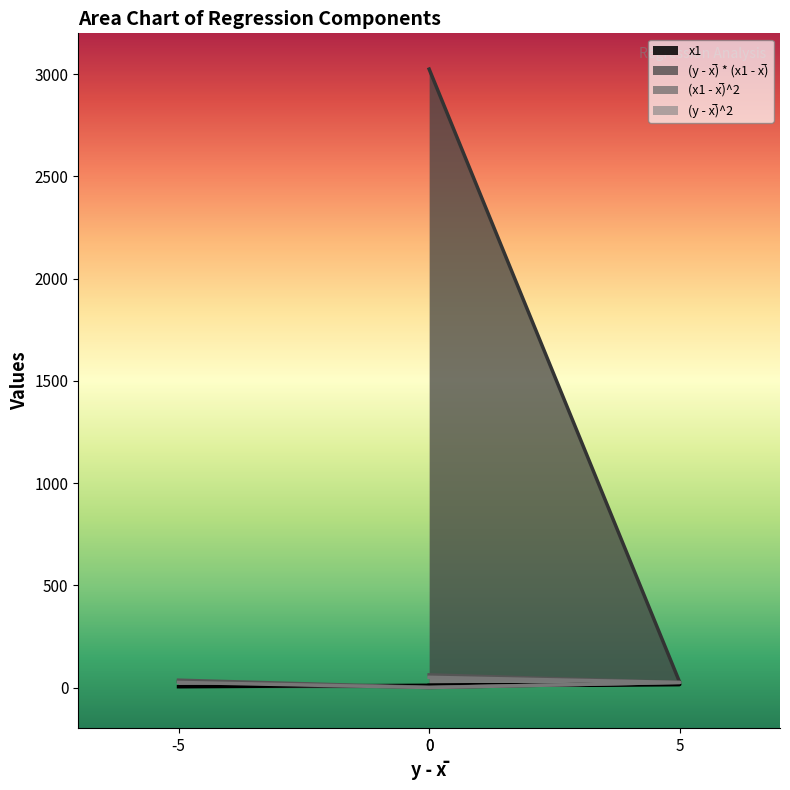

The value of (x1 - x̅)^2 at -5 is 36. True or false?

True